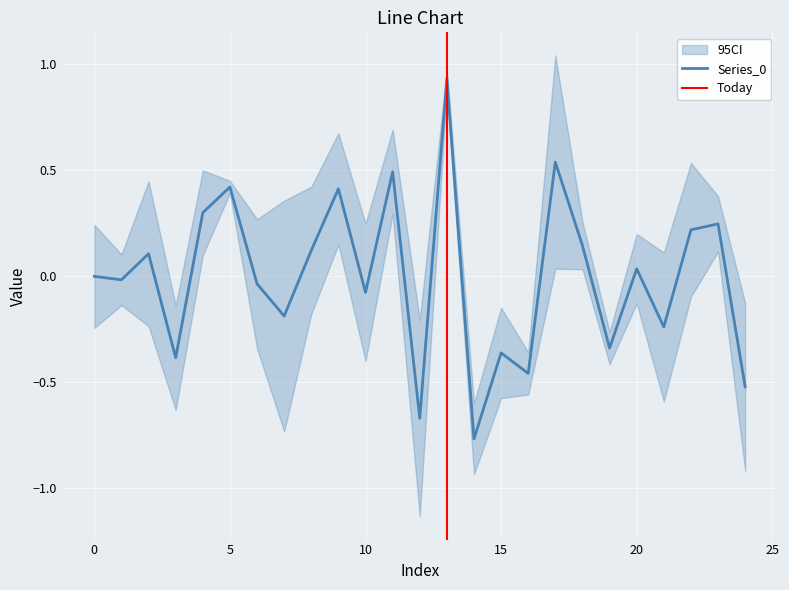

At which category does the data reach its first local peak?

2